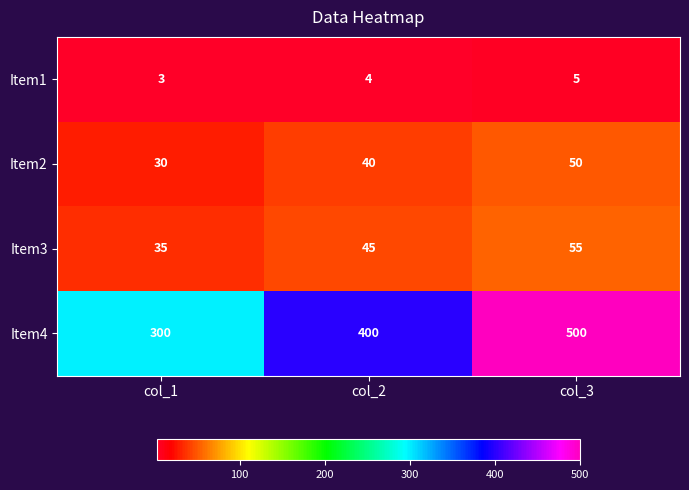

The value of Item3 at col_3 is 55. True or false?

True